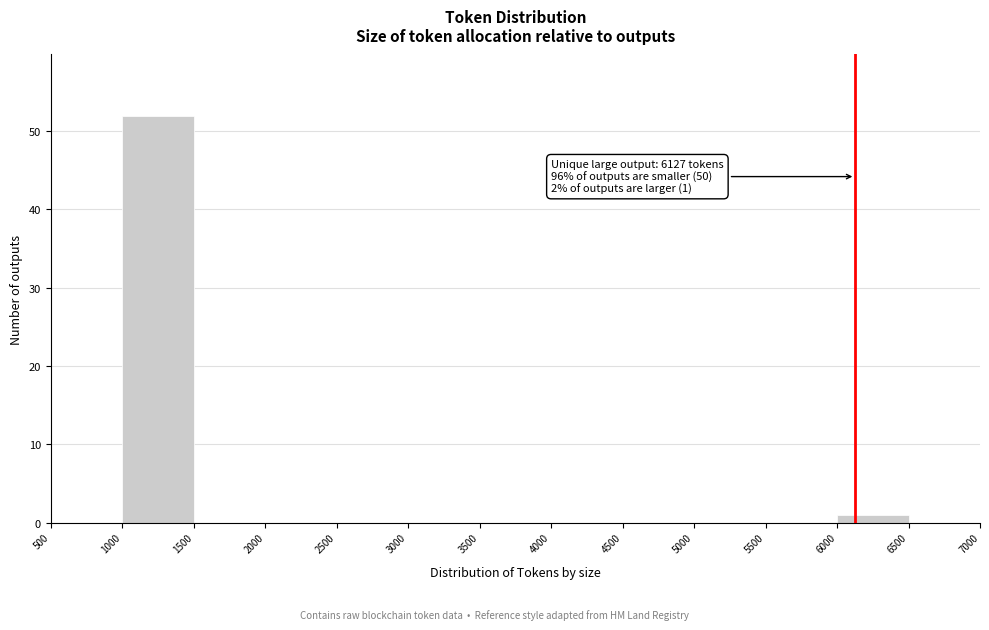

Which range on the x-axis has the tallest bar?

1000 to 1500